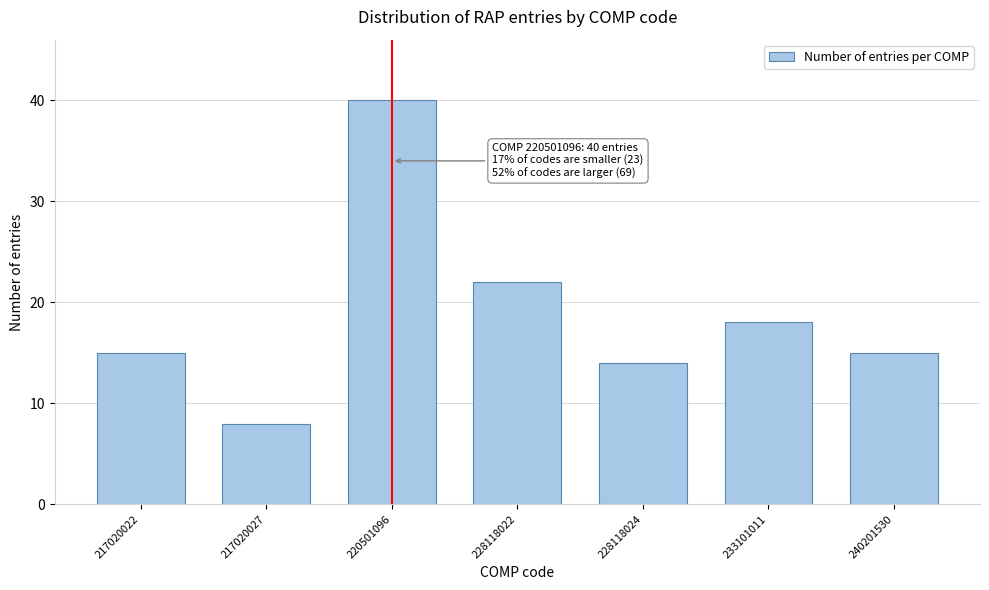

Reading left to right, extract all data points from this chart.

15	8	40	22	14	18	15